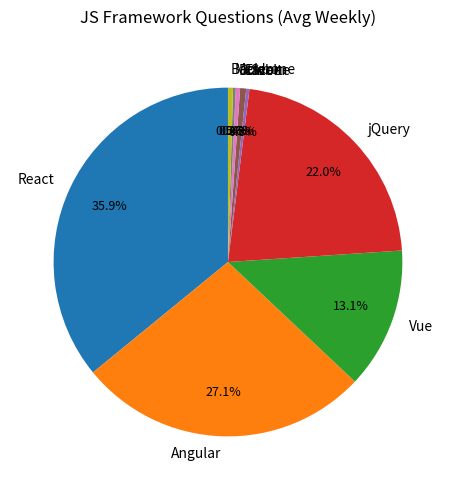

Combined, do Backbone and jQuery account for over 50%?

No